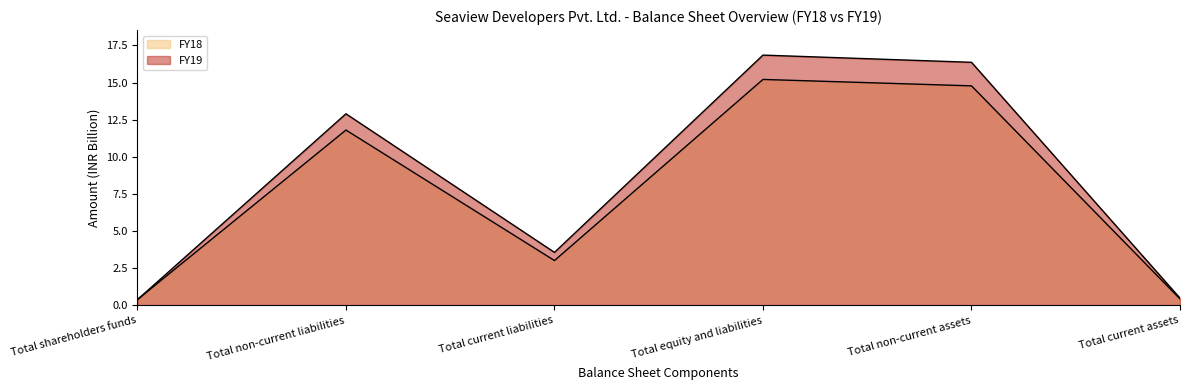

What is the average value of the FY18 series?

7.6